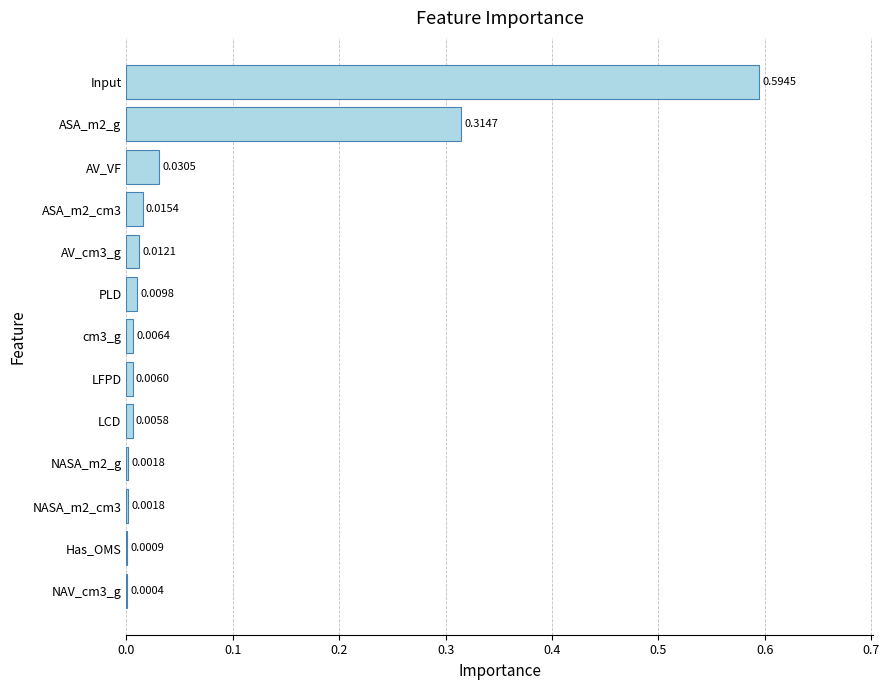

What is the change in value from Input to AV_VF?

-0.6